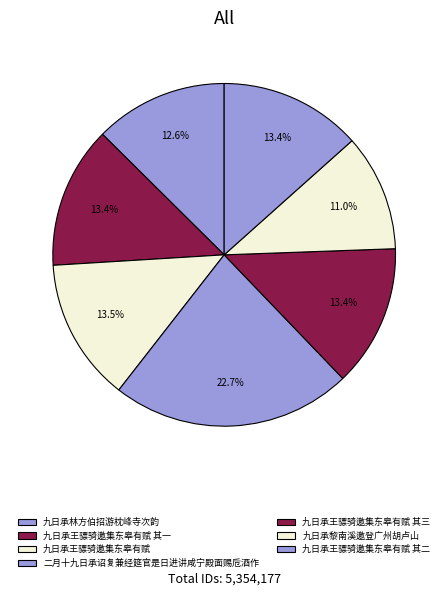

Count the number of slices in the pie.

7